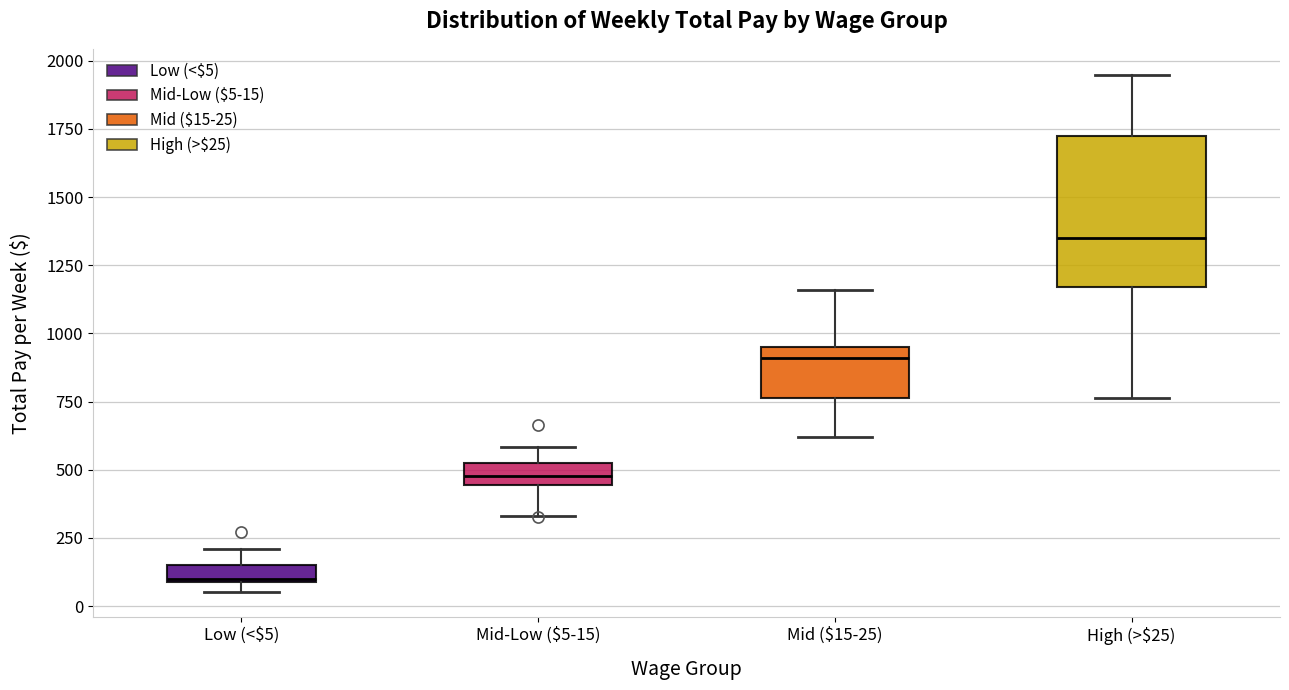

Which box's median line is the highest?

High (>$25)